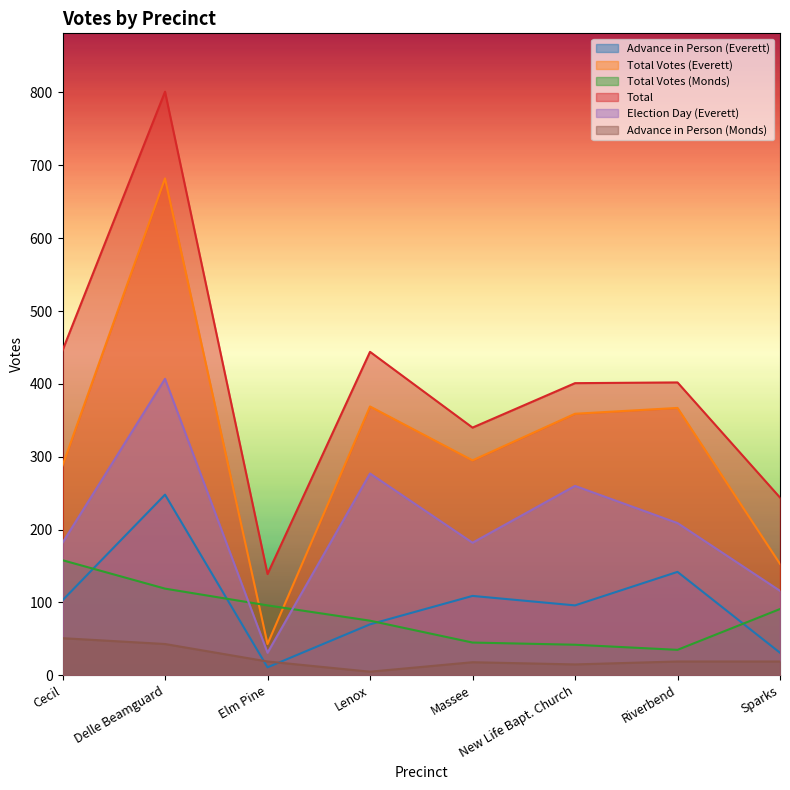

Rank the categories by Election Day (Everett) value from lowest to highest.

Elm Pine, Sparks, Cecil, Massee, Riverbend, New Life Bapt. Church, Lenox, Delle Beamguard